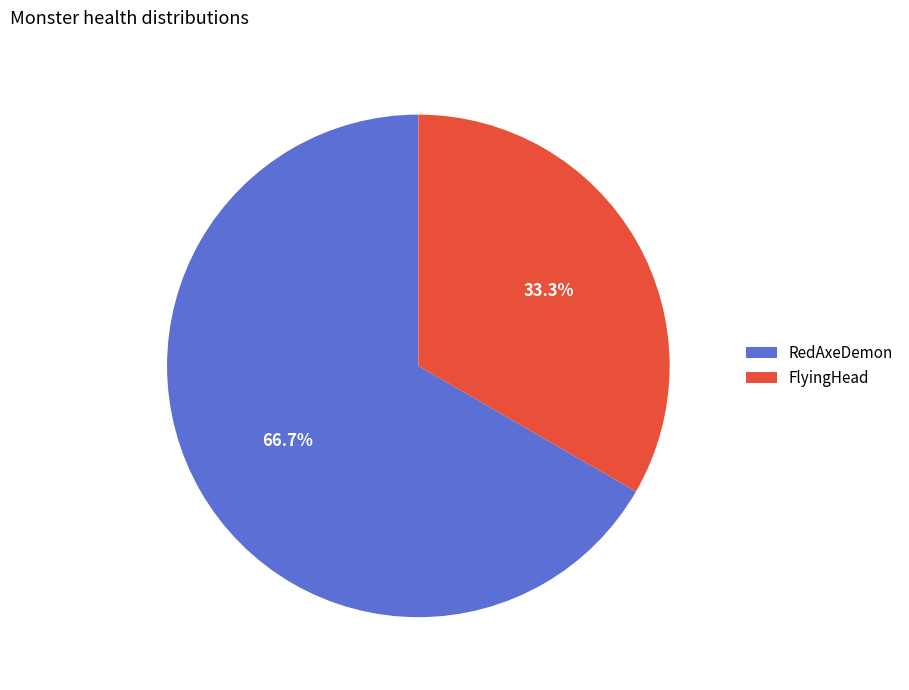

What percentage is NOT represented by RedAxeDemon?

33.3%